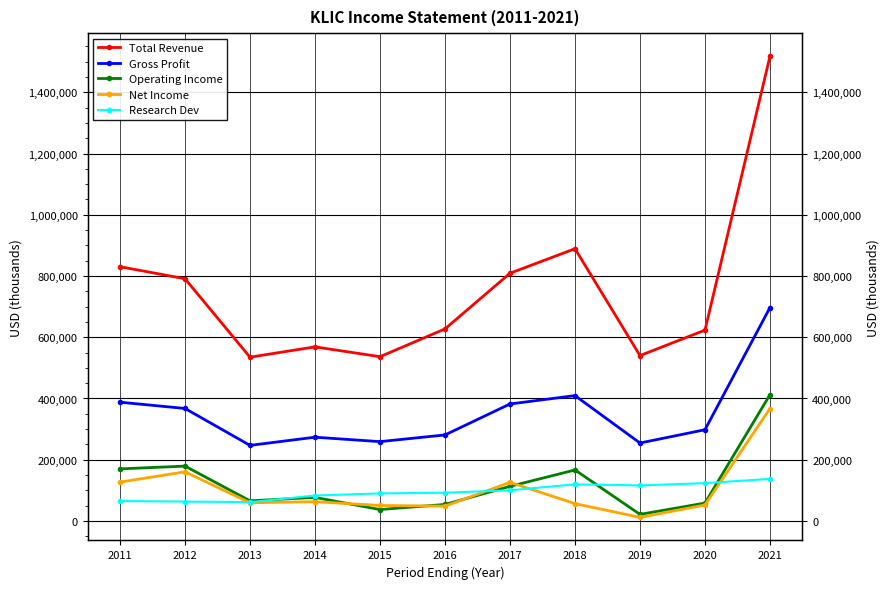

Reading left to right, list all the values displayed in this chart.

Total Revenue: 830400	791000	534900	568600	536500	627200	809000	889100	540100	623200	1517700
Gross Profit: 387900	367400	246900	273600	259100	281000	382100	409400	254600	298000	697000
Operating Income: 170100	179200	65800	77000	37300	54000	113100	166600	21600	58500	412400
Net Income: 126900	160600	59400	63000	50600	48500	126100	56700	11700	52300	367200
Research Dev: 65100	63400	61600	83100	90000	92400	100200	119600	116200	123500	137500